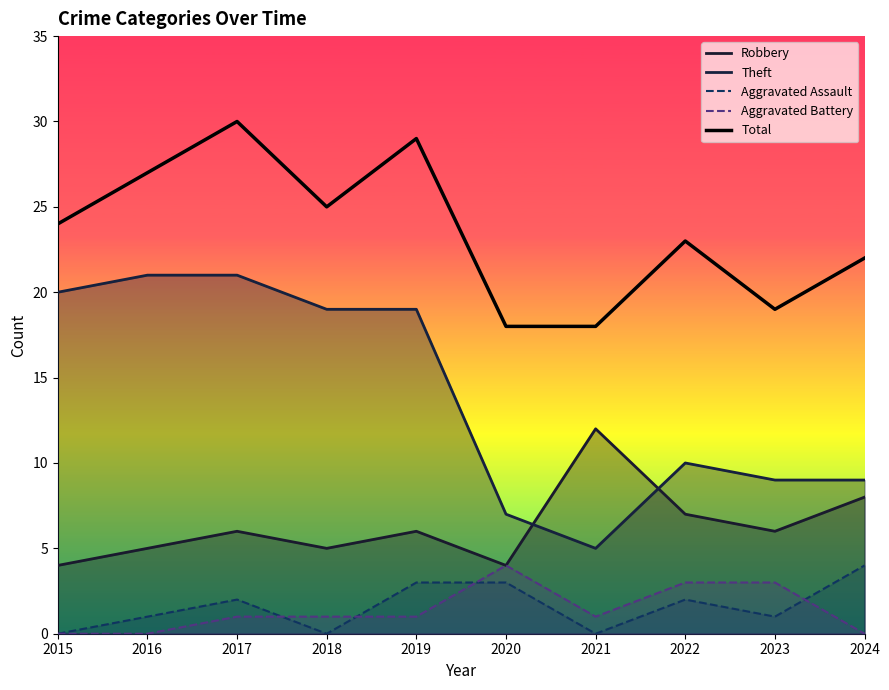

At which label does Total first exceed 24?

2016